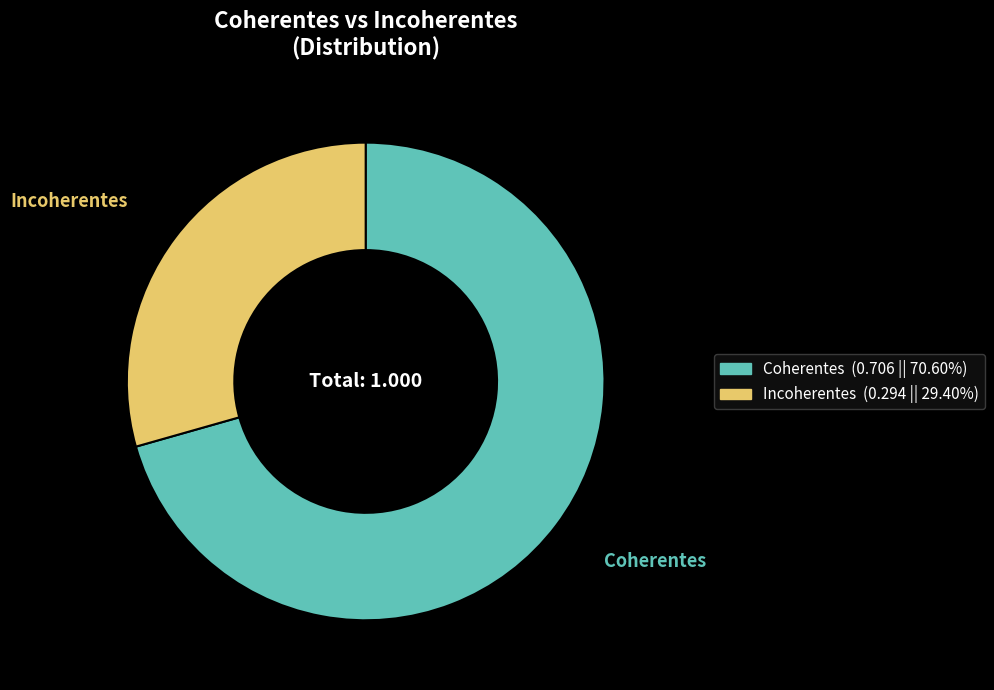

Rank the categories by value from highest to lowest.

Coherentes, Incoherentes